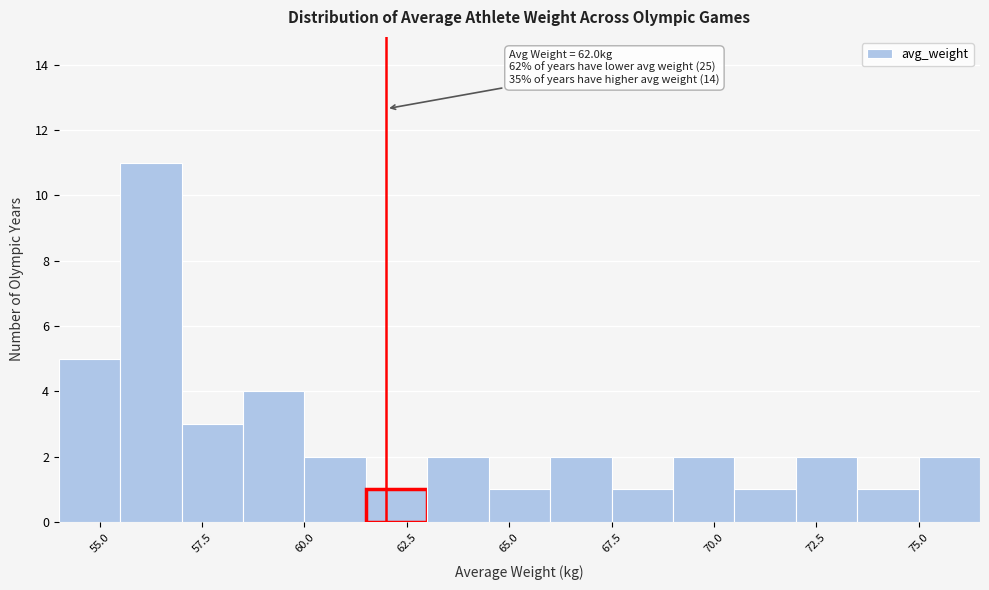

Around what value on the x-axis is the tallest bar? Give the approximate position of its centre, as read against the axis.

56.5